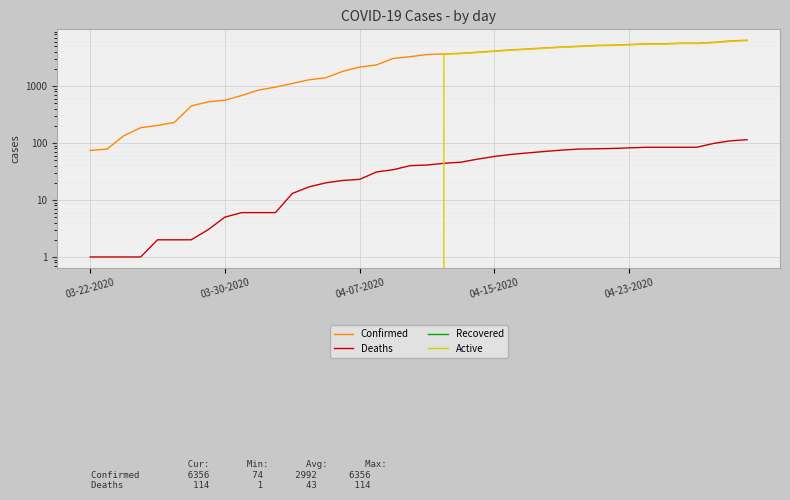

The value of Active at 14 is 0. True or false?

True